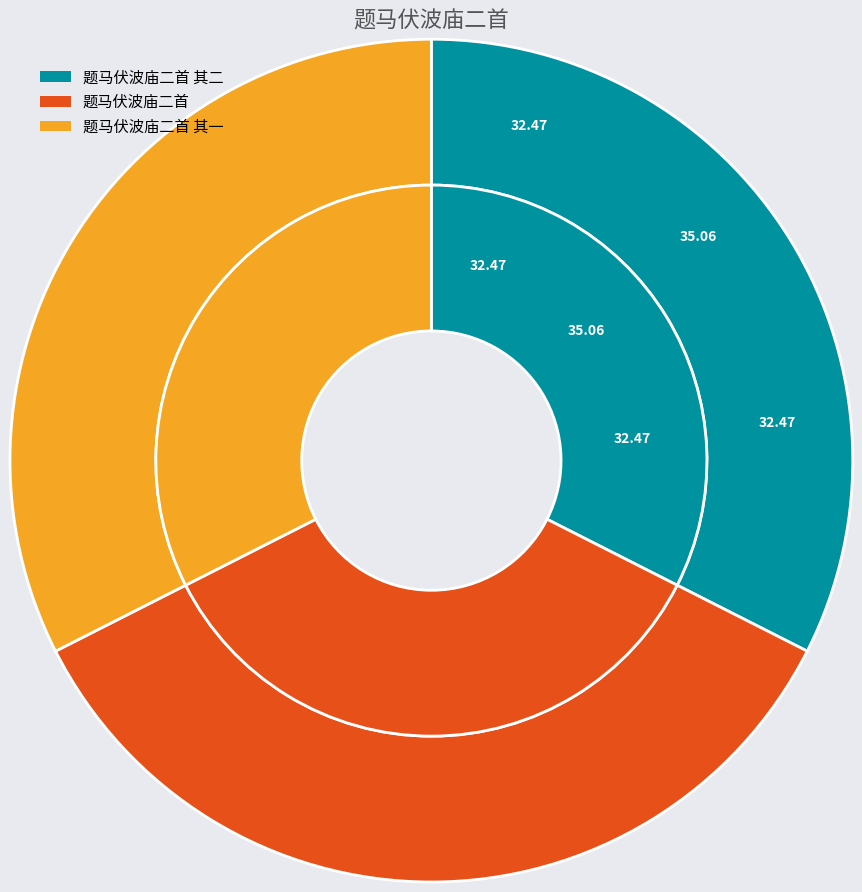

Combined, what portion of the pie is 题马伏波庙二首 其一 and 题马伏波庙二首 其二?

64.9%